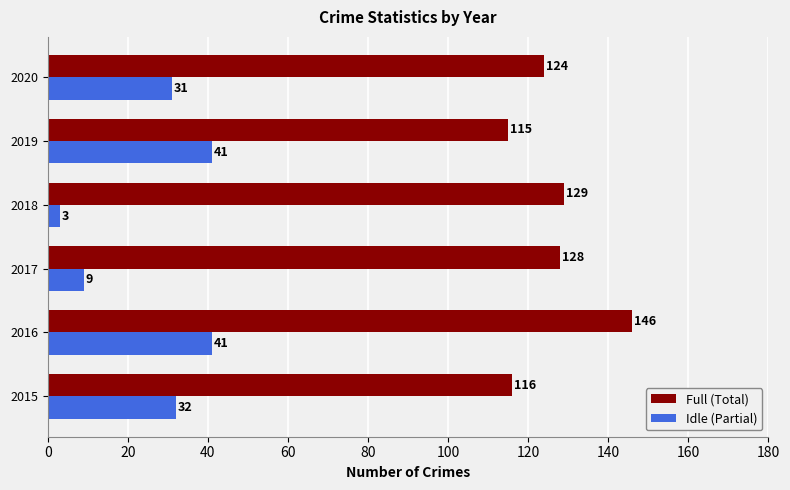

Is it true that Full (Total) equals 146 at 2016?

True